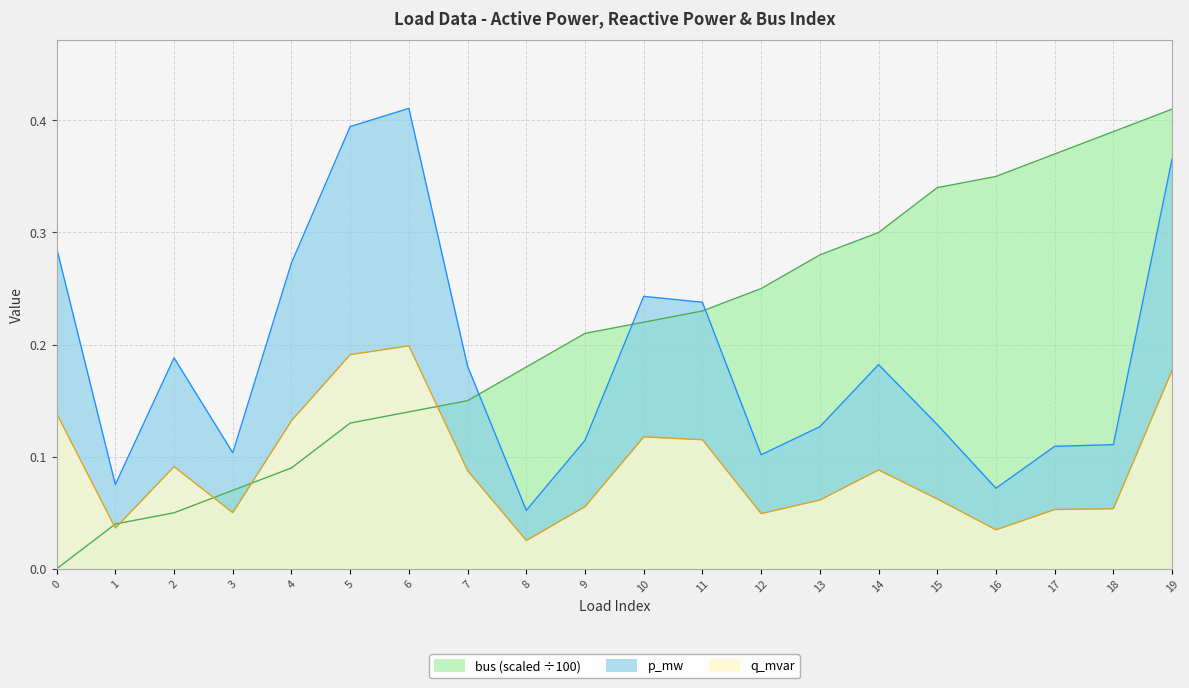

What are all the series names shown in the legend?

bus (scaled ÷100), p_mw, q_mvar